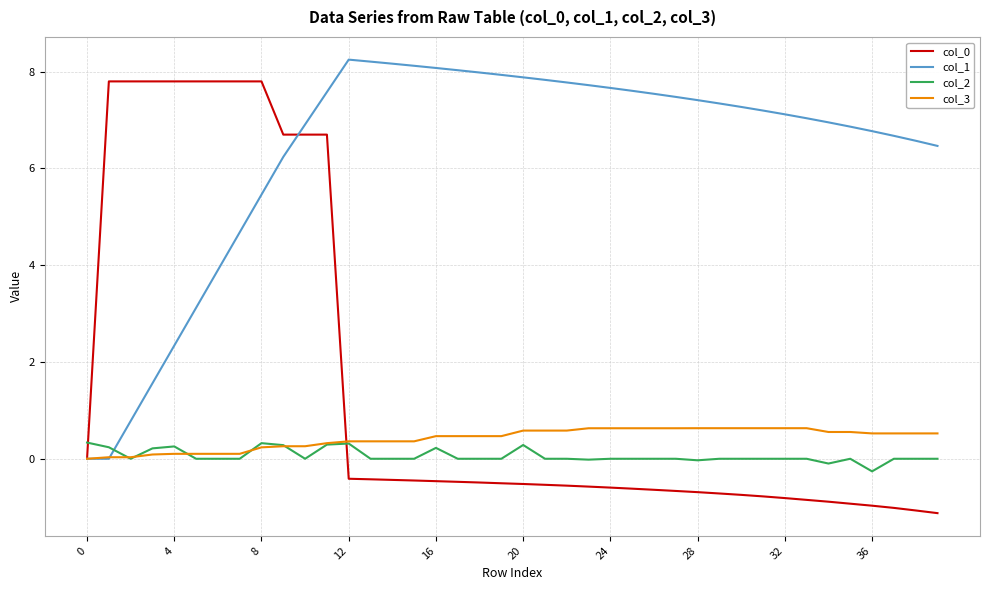

Which series has the largest total across all categories?

col_1